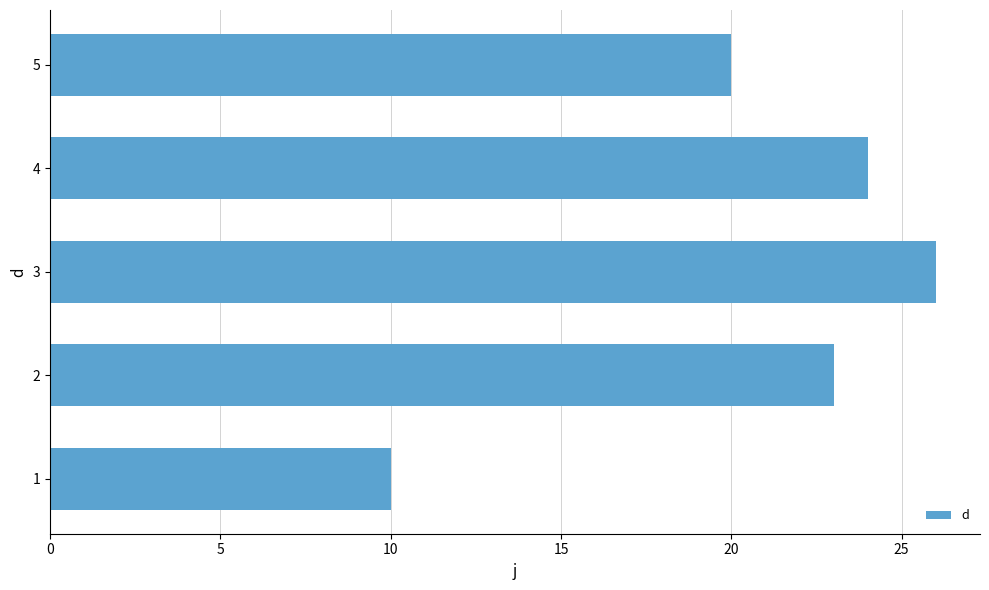

Rank the categories by value from highest to lowest.

3, 4, 2, 5, 1